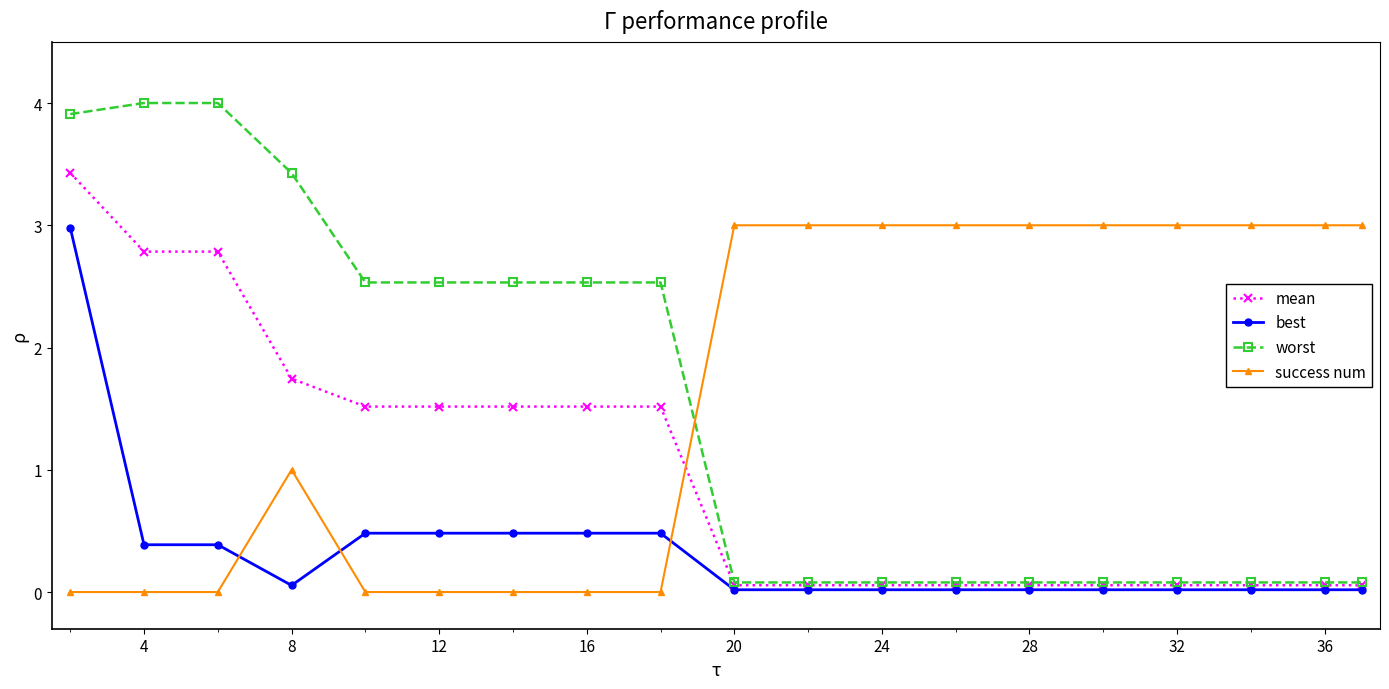

What are all the series names shown in the legend?

mean, best, worst, success num